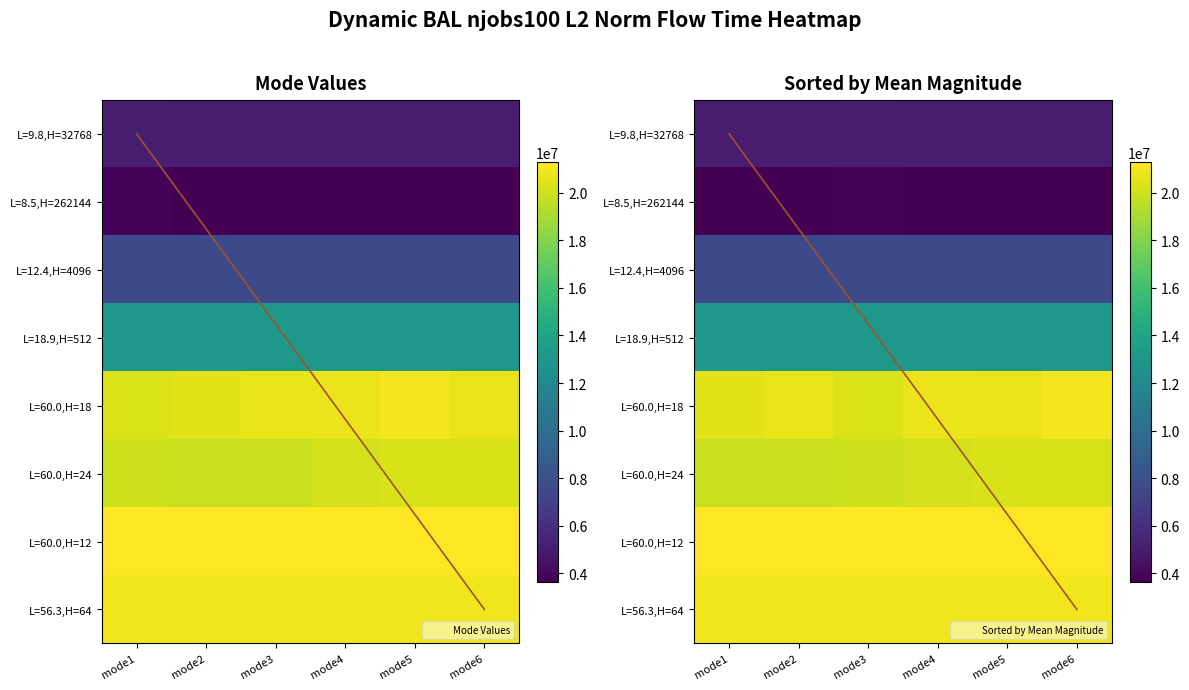

The L=9.8,H=32768 series shows 5077506.7 at mode2. True or false?

True